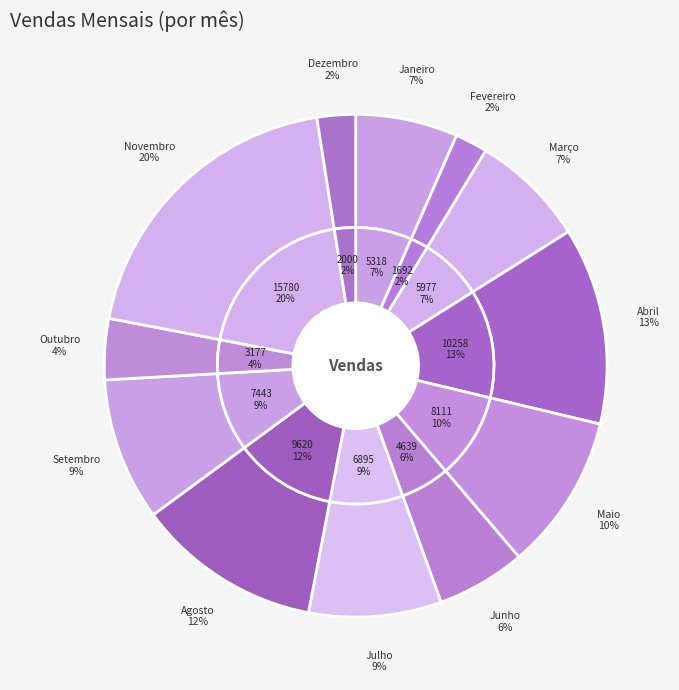

Combined, what portion of the pie is Setembro and Julho?

17.7%